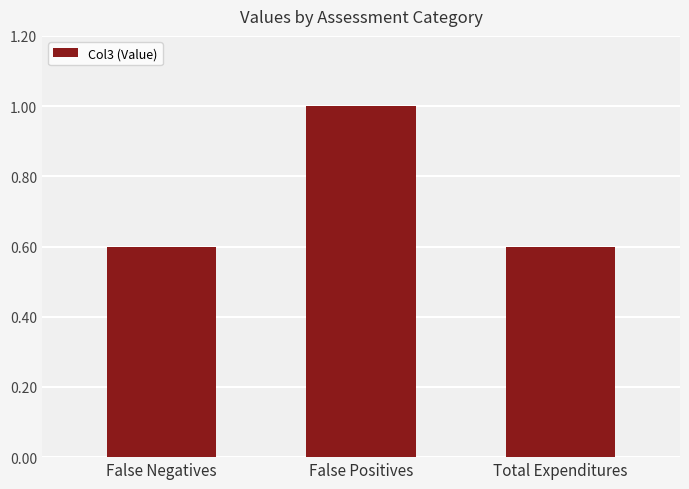

The value at False Negatives is 1.0. True or false?

False